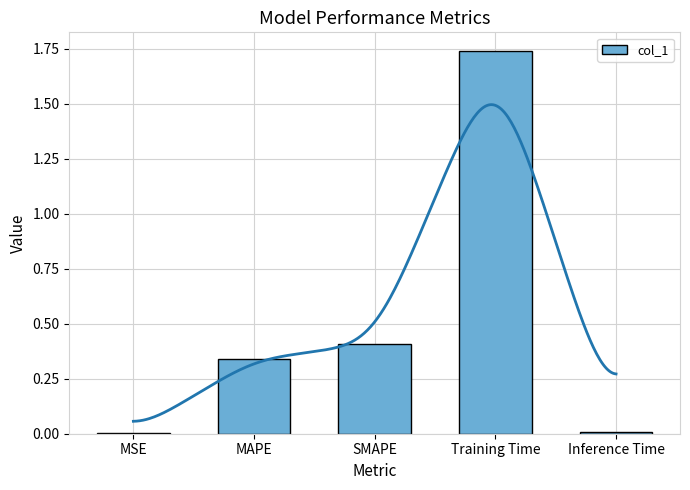

Which has a higher value, MAPE or SMAPE?

SMAPE